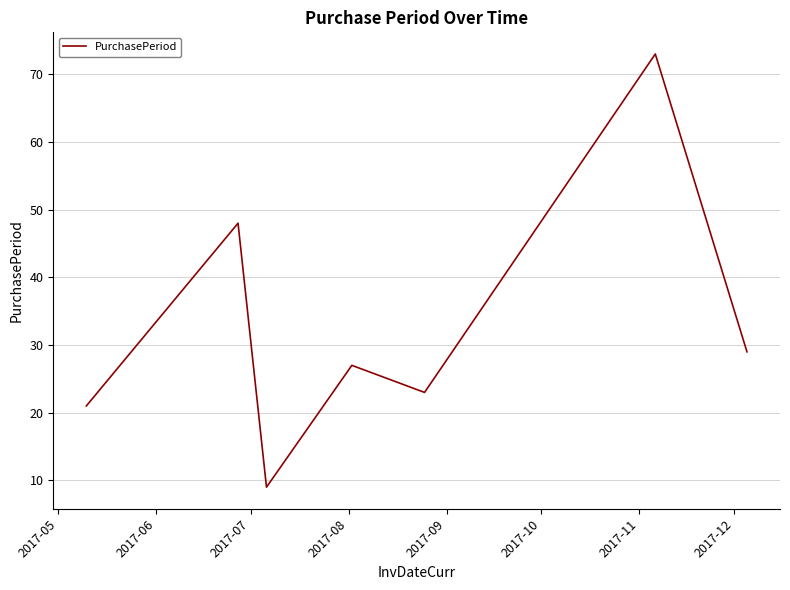

What is the smallest value displayed?

9